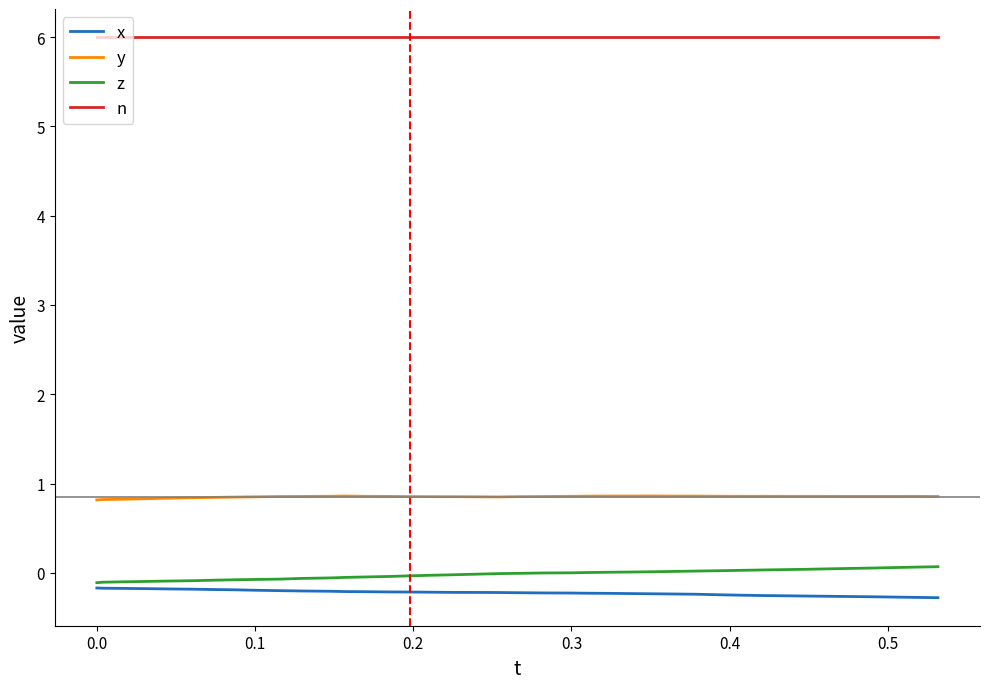

What is the minimum value shown in the chart?

-0.3